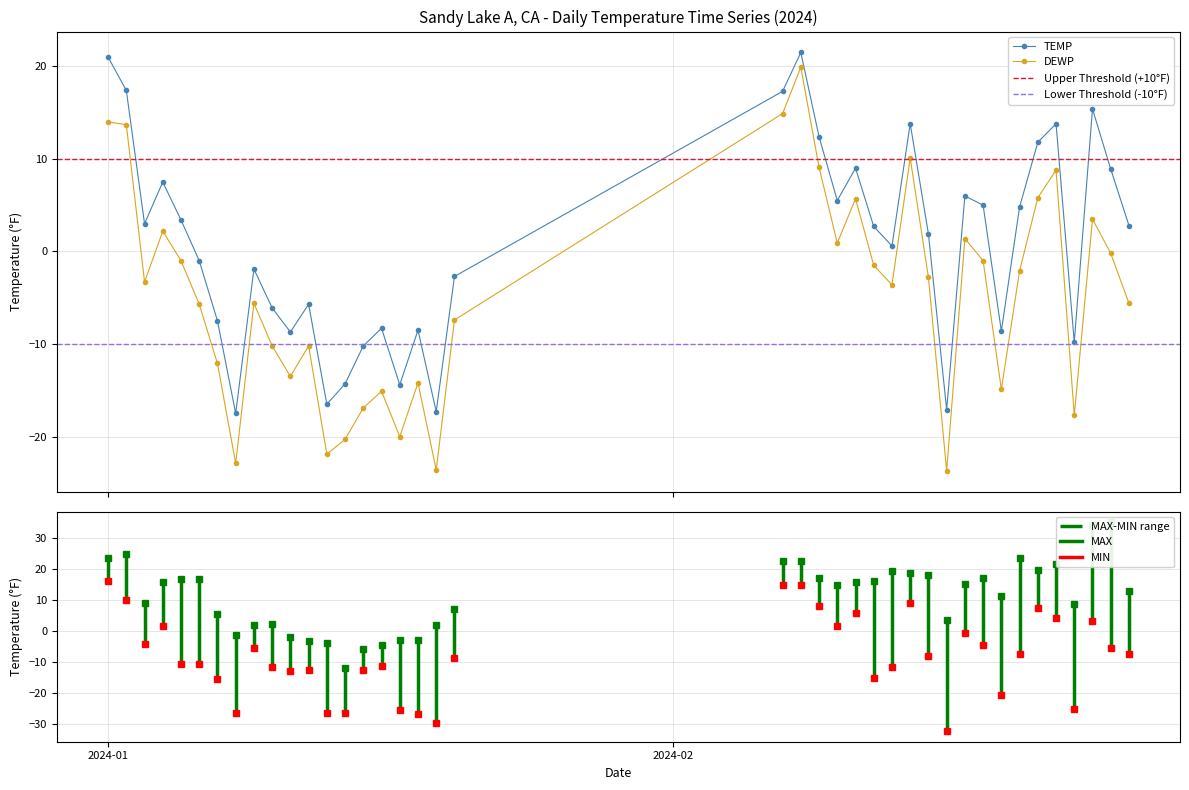

At which label is DEWP closest to -1?

2024-01-05